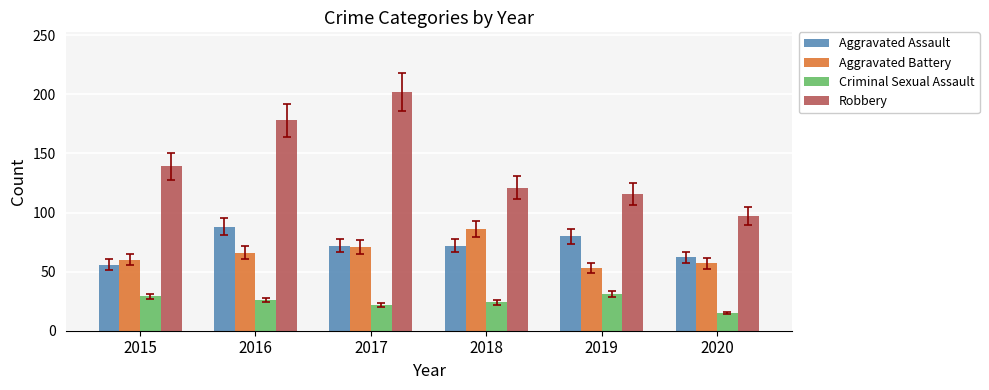

Which series changed the most between 2016 and 2019?

Robbery